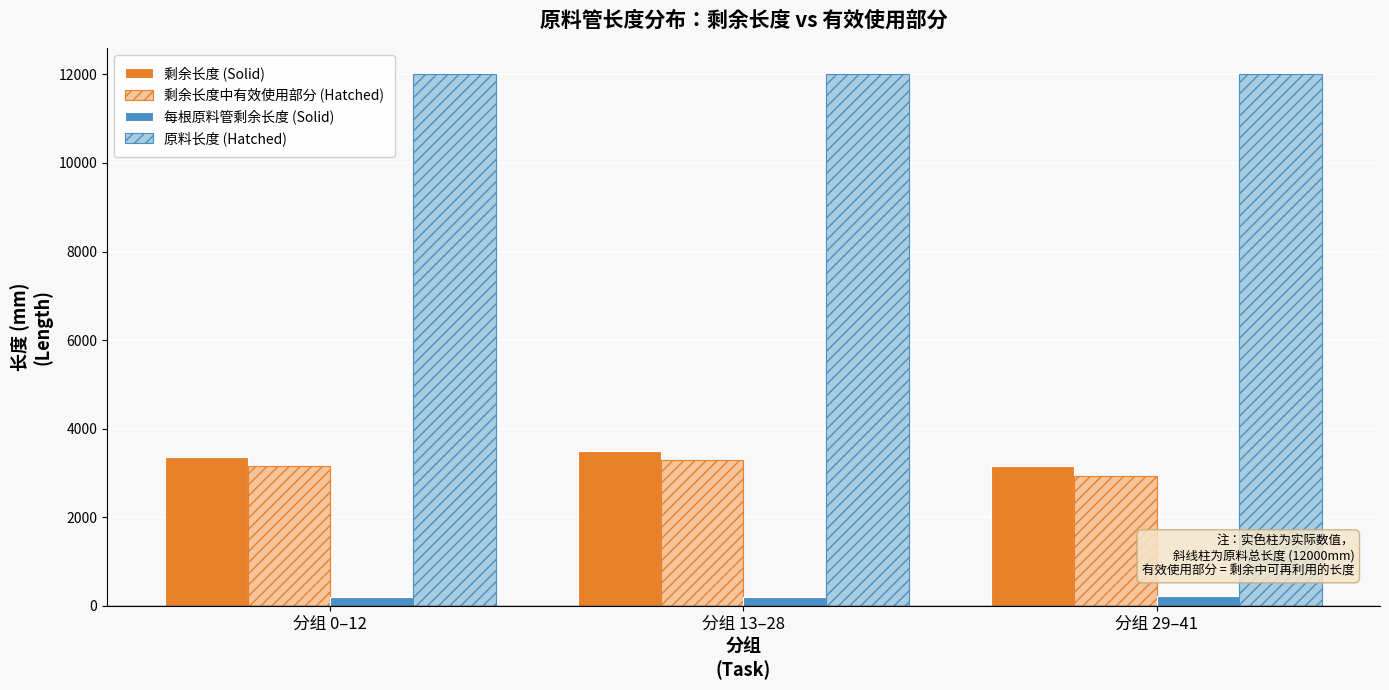

What is the difference between the 每根原料管剩余长度 (Solid) values at 分组 13–28 and 分组 0–12?

8.3